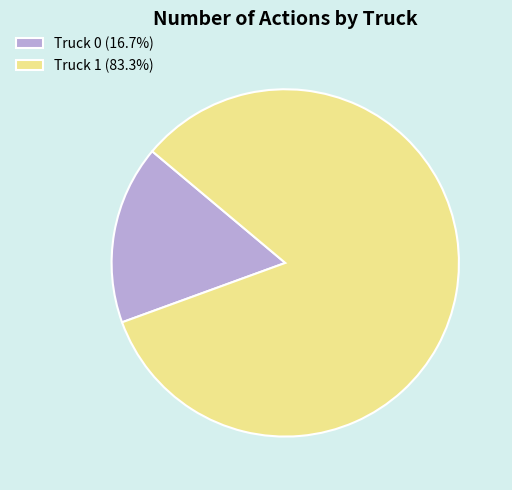

Is there any slice that represents more than half of the pie?

Yes